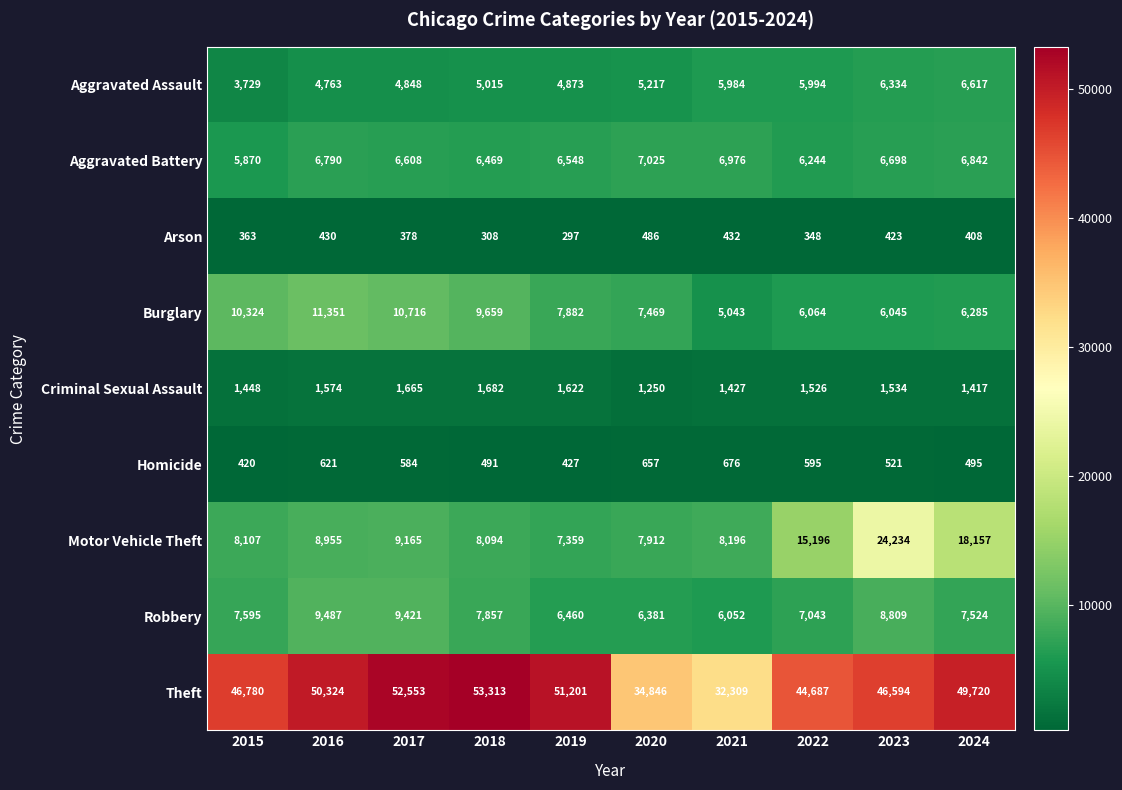

Rank the series at 2022 from lowest to highest value.

Arson, Homicide, Criminal Sexual Assault, Aggravated Assault, Burglary, Aggravated Battery, Robbery, Motor Vehicle Theft, Theft